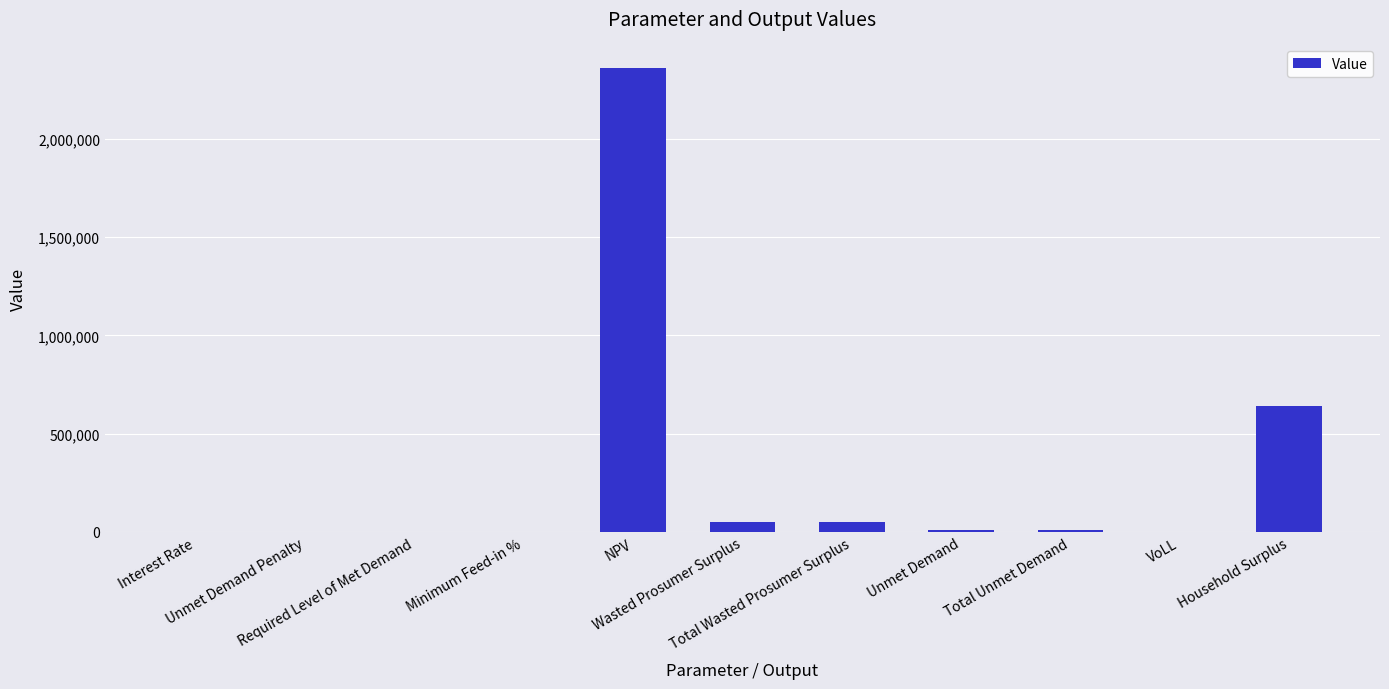

At which label is the value closest to 1181100?

Household Surplus